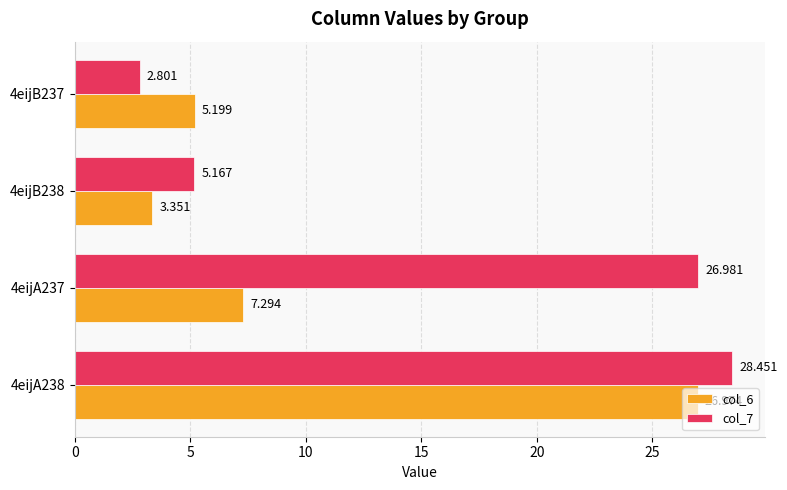

Where is col_6 nearest to the value 15?

4eijA237